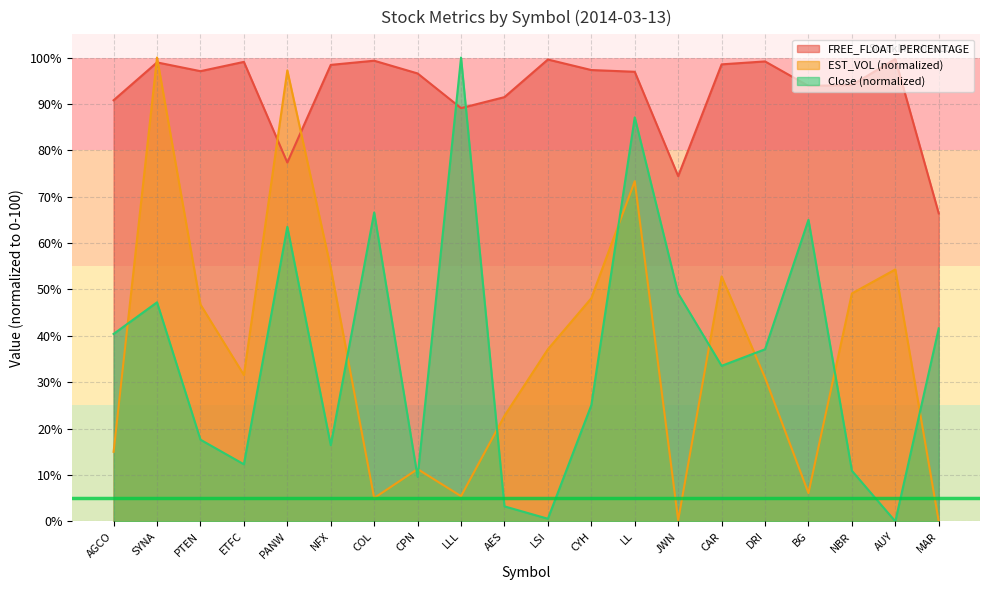

At which category does the chart reach its peak across all series?

SYNA